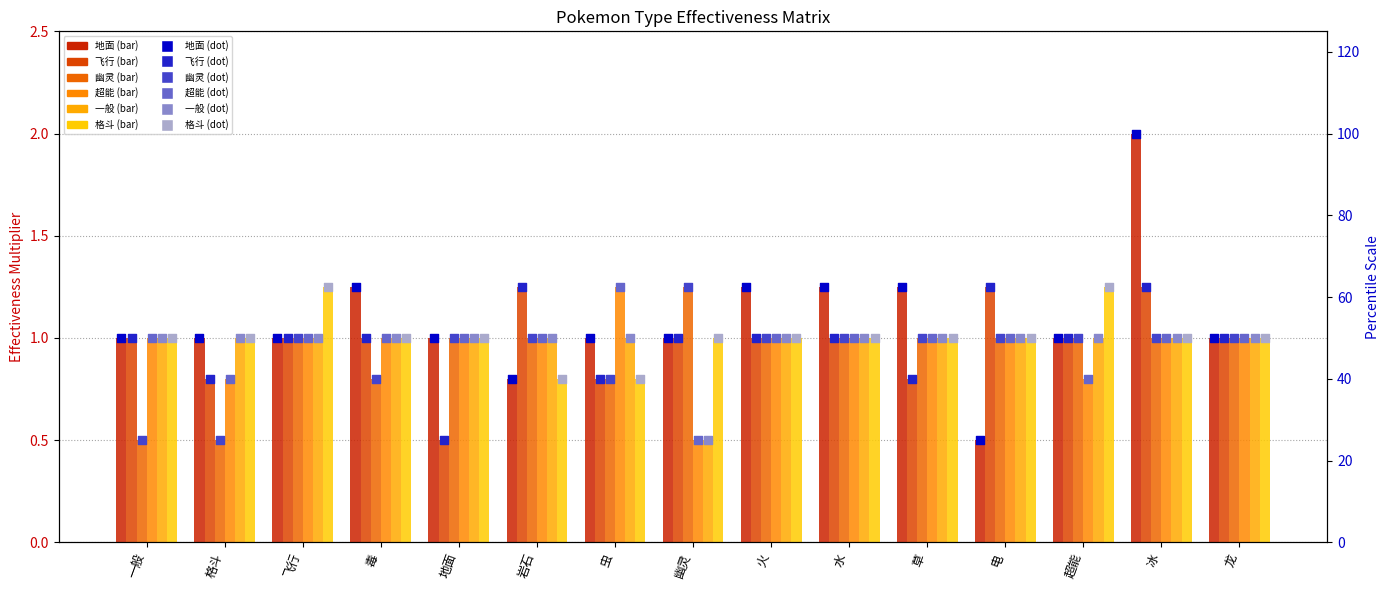

Is the value of 格斗 at 电 greater than the value of 一般 at 虫?

No